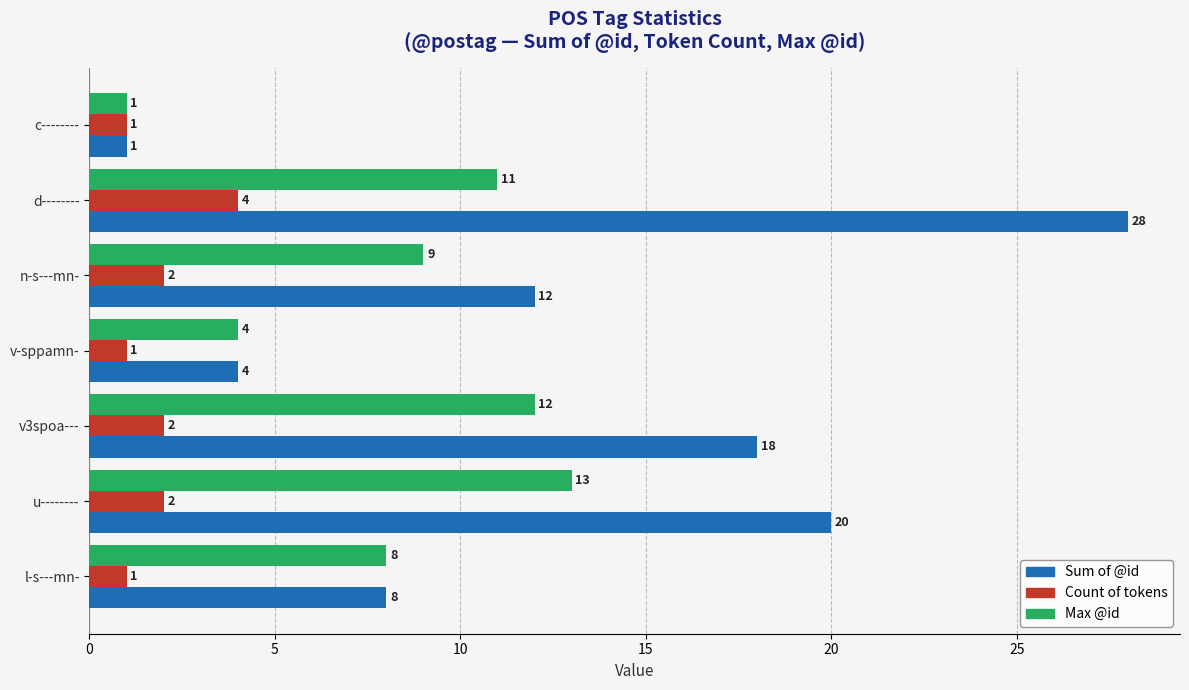

At how many categories does at least one series exceed 17?

3